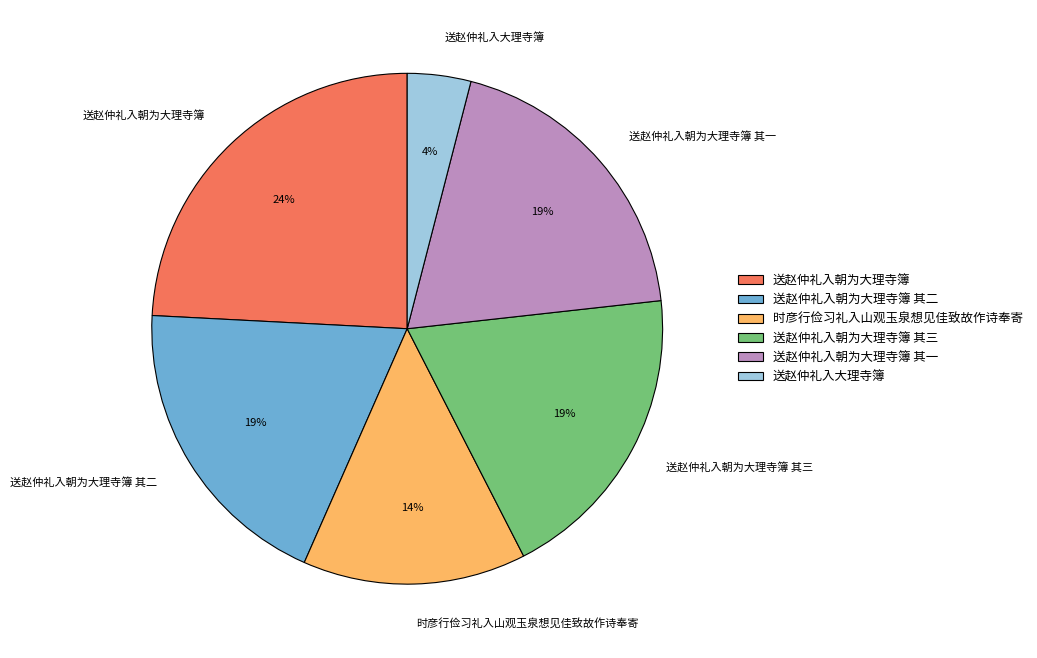

Between 送赵仲礼入大理寺簿 and 送赵仲礼入朝为大理寺簿 其二, which is larger?

送赵仲礼入朝为大理寺簿 其二